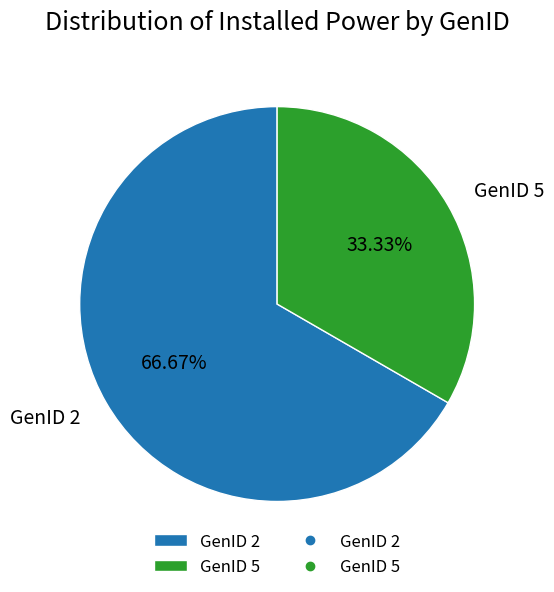

Is GenID 5 the majority of the pie?

No